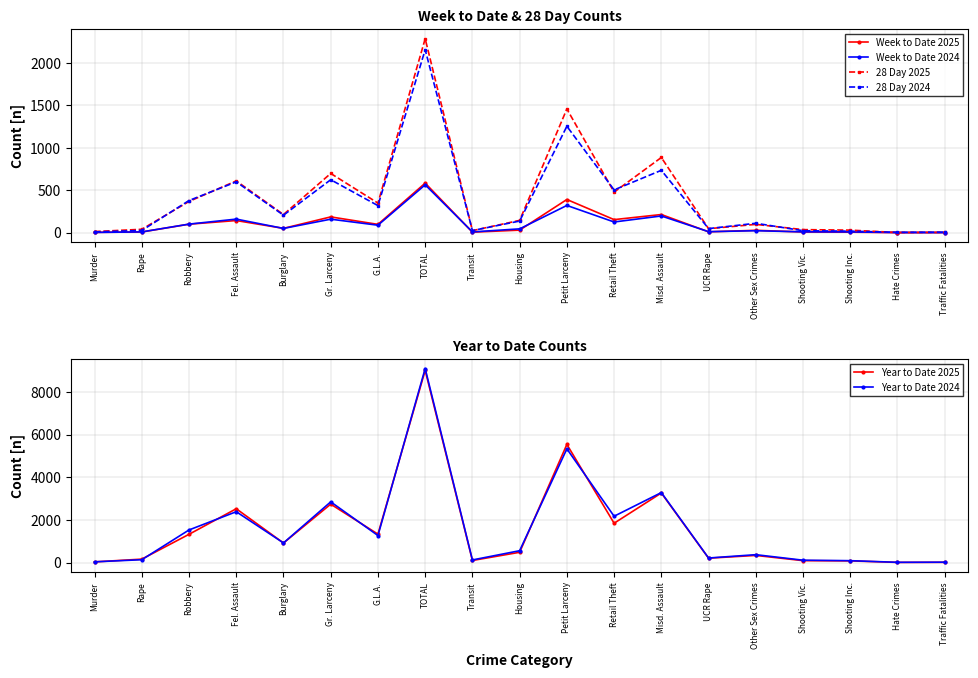

What is the label of the 5th point from the left?

Burglary